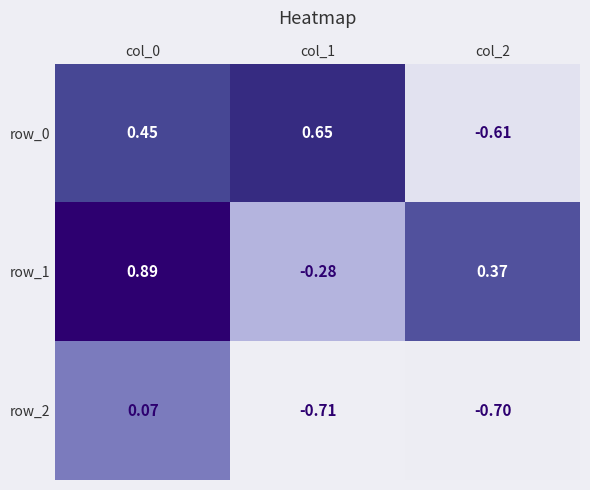

How many row_0 values are between 0 and 1?

2